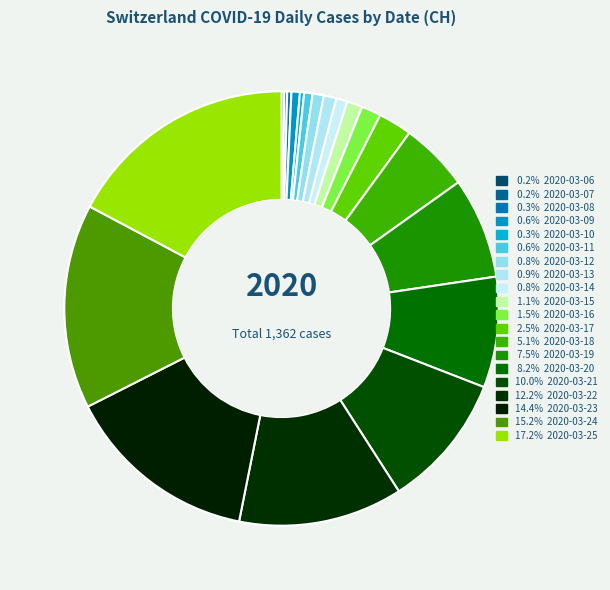

How many segments does this pie chart have?

20